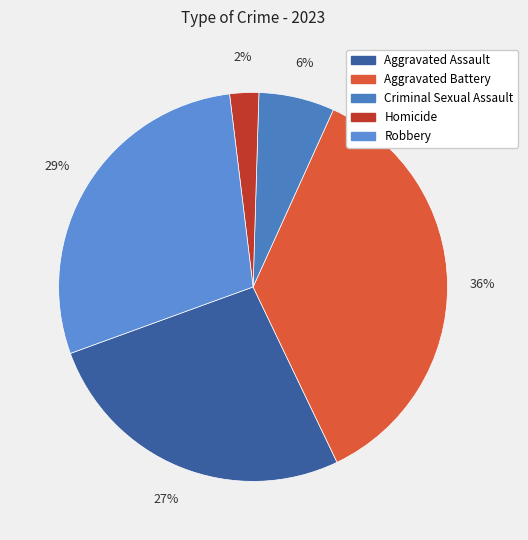

Do Criminal Sexual Assault and Aggravated Battery together represent more than half of the pie?

No